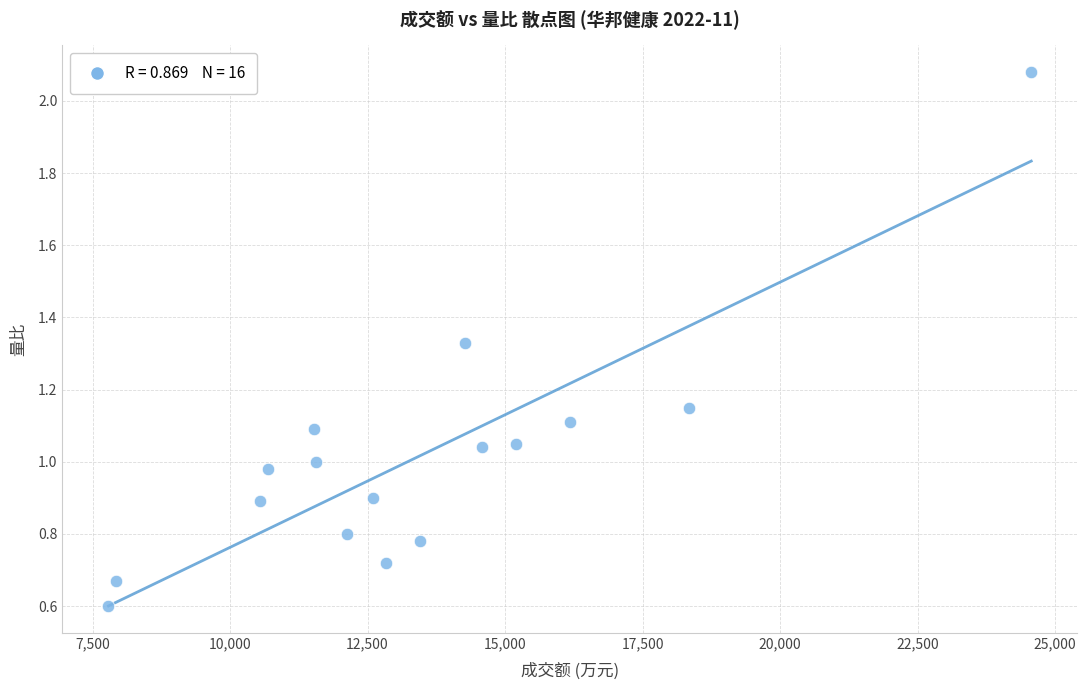

What is the range of X values (max minus min)?

16776.0